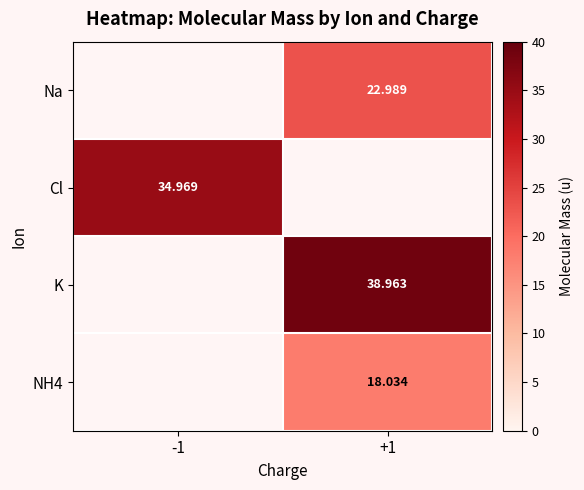

Which label corresponds to the largest value in the chart?

+1